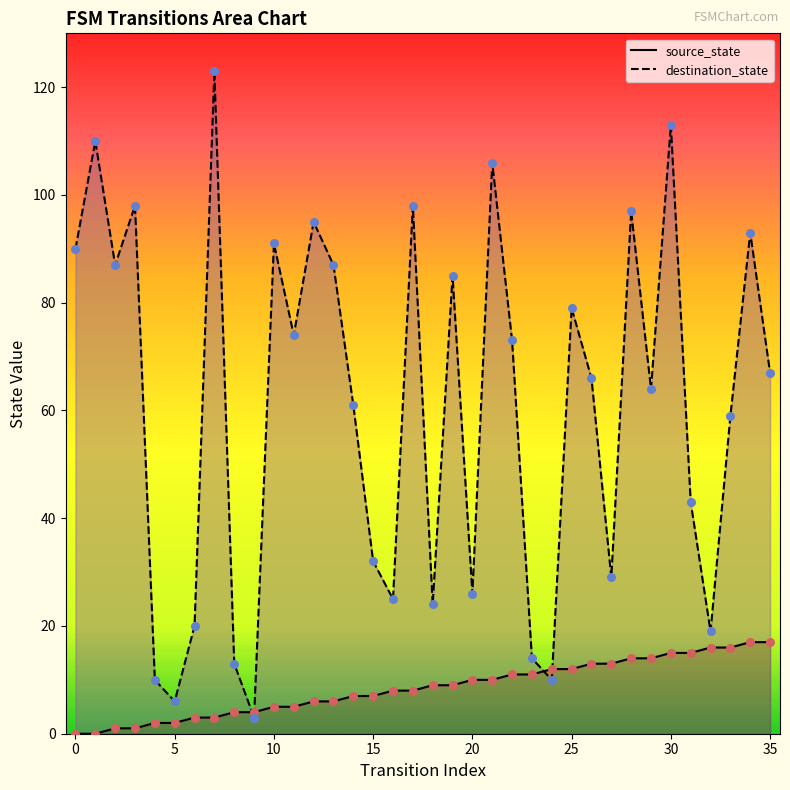

Which series reaches the maximum Y coordinate?

destination_state